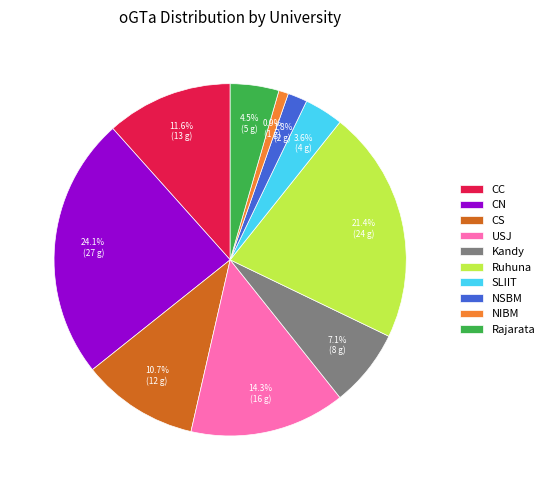

Approximately how many times larger is the value at Rajarata compared to USJ?

0.3